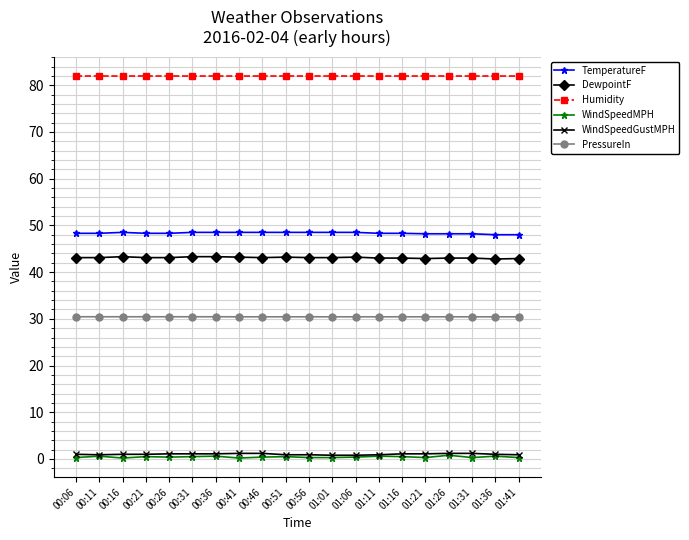

How many data points does each series have?

20